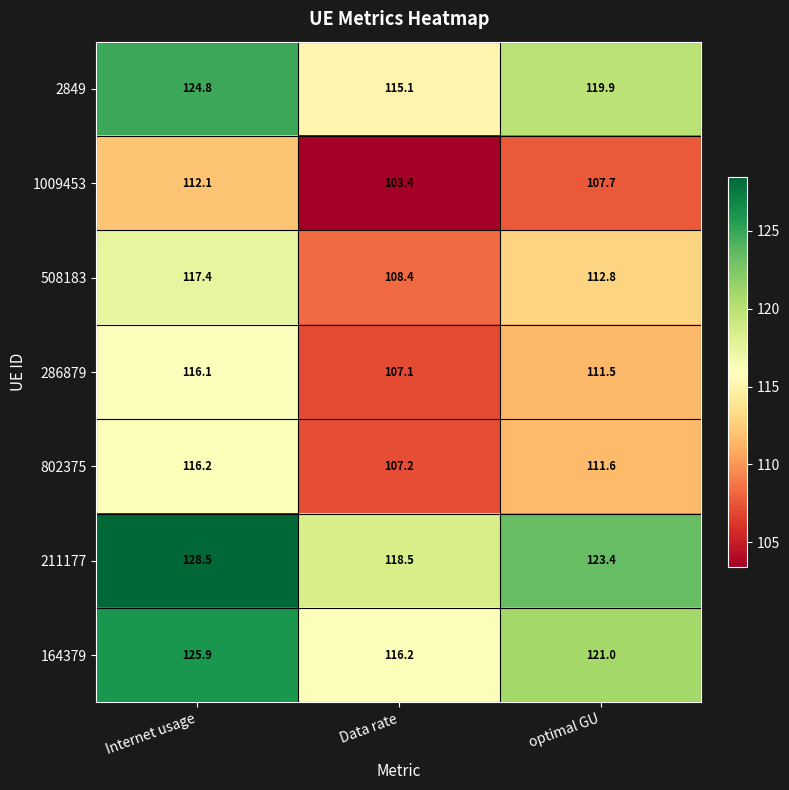

At how many categories does at least one series exceed 108?

3